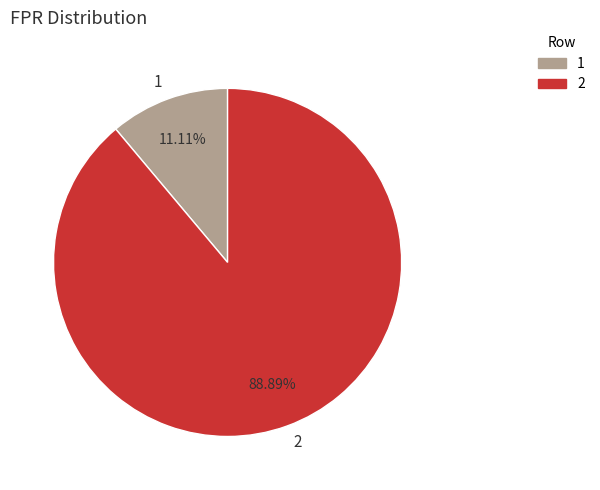

Is the sum of 2 and 1 greater than half?

Yes